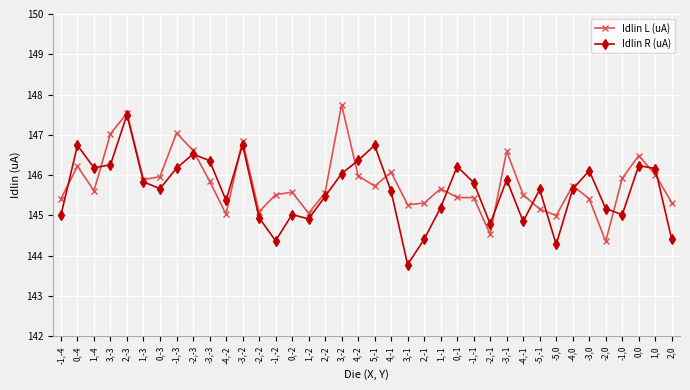

What is the smallest value displayed?

143.8